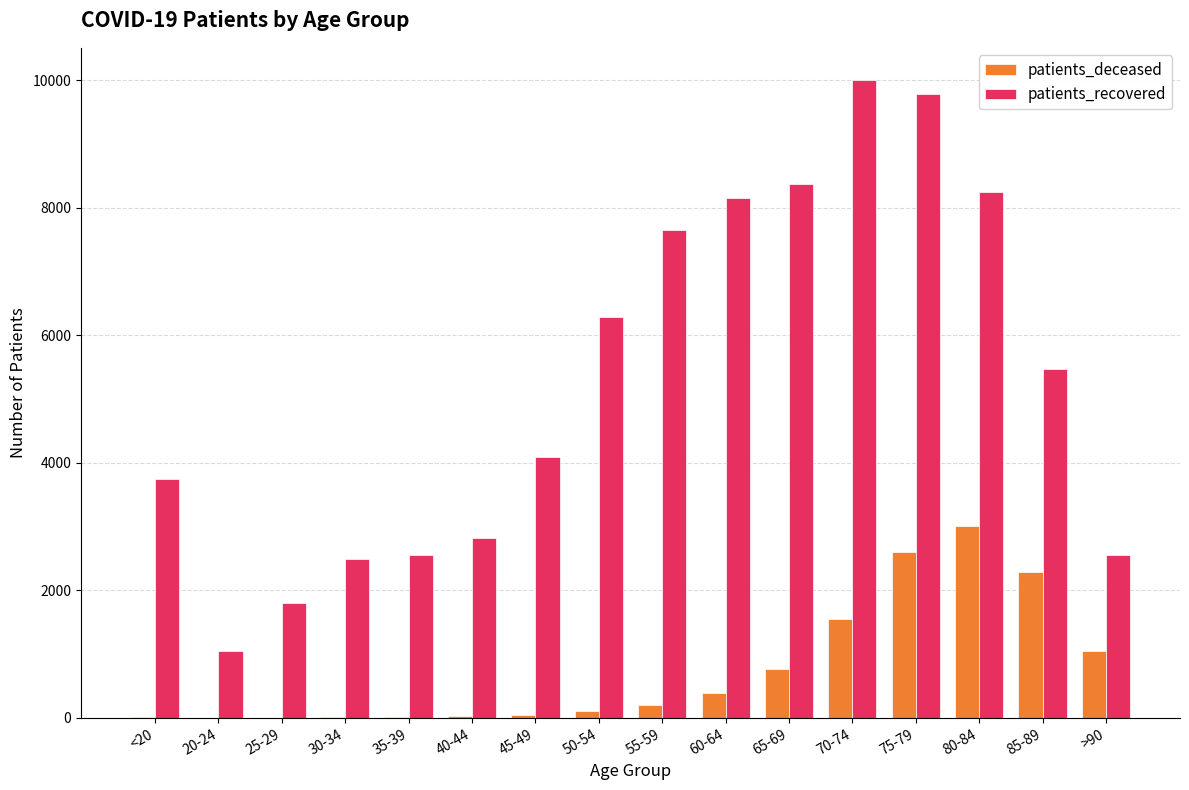

Which series has the largest total across all categories?

patients_recovered